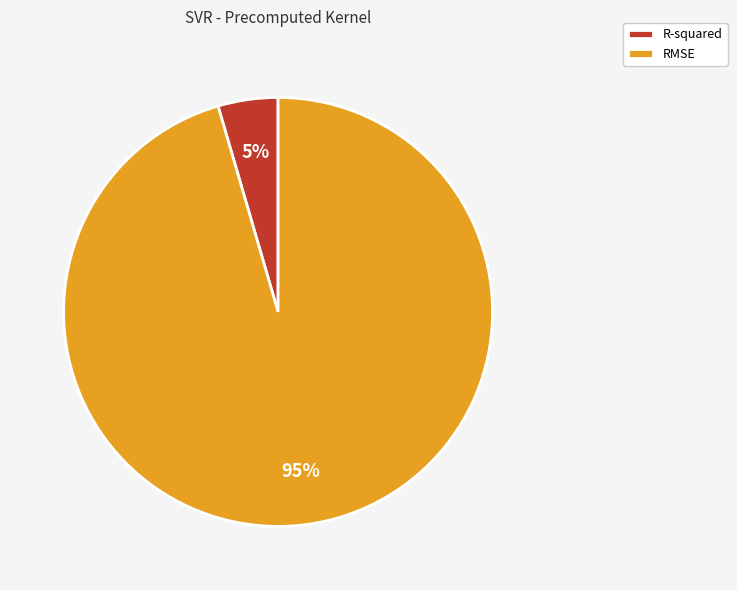

To the nearest percent, what portion does RMSE represent?

95%